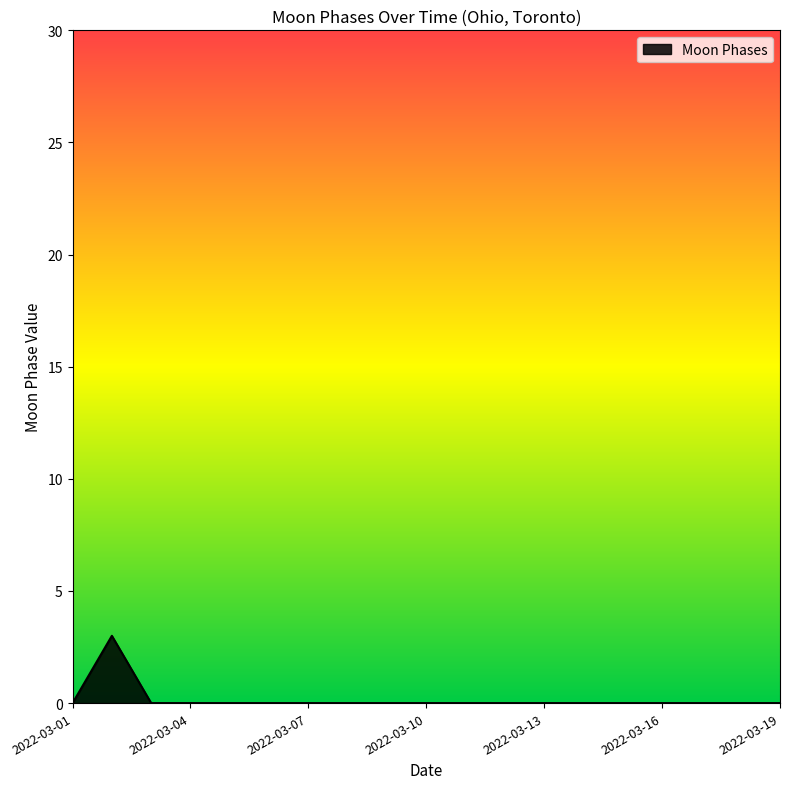

What is the difference between the maximum and minimum values?

3